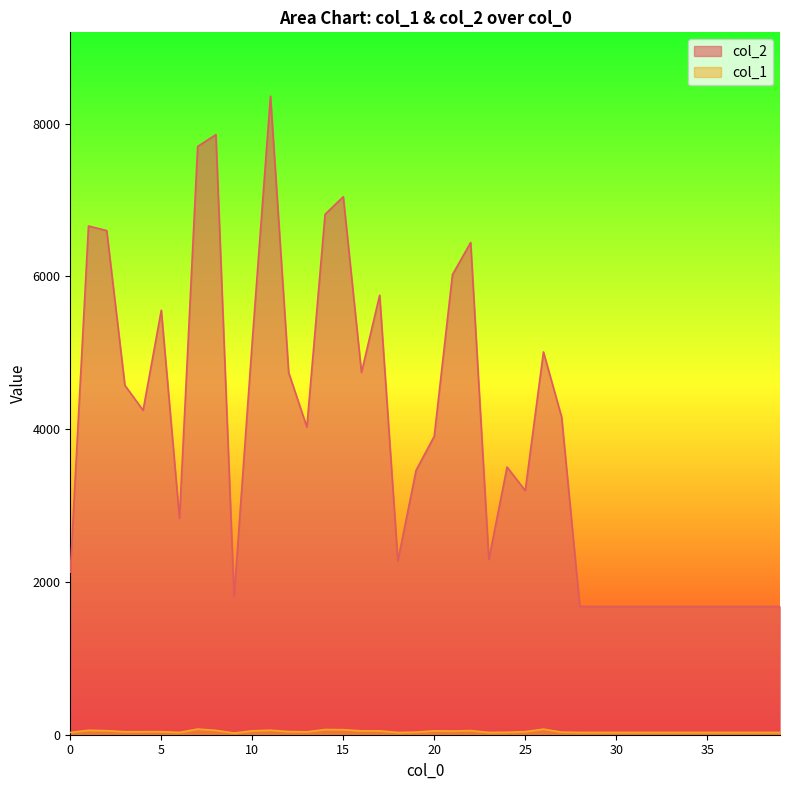

Reading left to right, list all the values displayed in this chart.

col_2: 0=2128	1=6661	2=6601	3=4575	4=4248	5=5558	6=2834	7=7703	8=7857	9=1808	10=5152	11=8361	12=4742	13=4029	14=6814	15=7044	16=4744	17=5755	18=2277	19=3461	20=3909	21=6024	22=6445	23=2296	24=3505	25=3197	26=5012	27=4159	28=1680	29=1680	30=1680	31=1680	32=1680	33=1680	34=1680	35=1680	36=1680	37=1680	38=1680	39=1680
col_1: 0=29	1=58	2=53	3=39	4=40	5=40	6=30	7=74	8=57	9=22	10=51	11=59	12=41	13=38	14=68	15=66	16=50	17=51	18=29	19=34	20=51	21=48	22=54	23=30	24=32	25=40	26=73	27=34	28=30	29=30	30=30	31=30	32=30	33=30	34=30	35=30	36=30	37=30	38=30	39=30